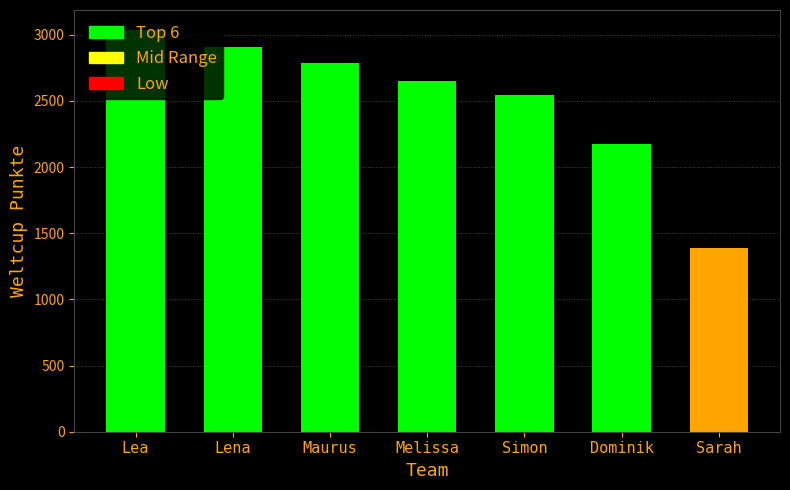

Rank the categories by value from lowest to highest.

Sarah, Dominik, Simon, Melissa, Maurus, Lena, Lea